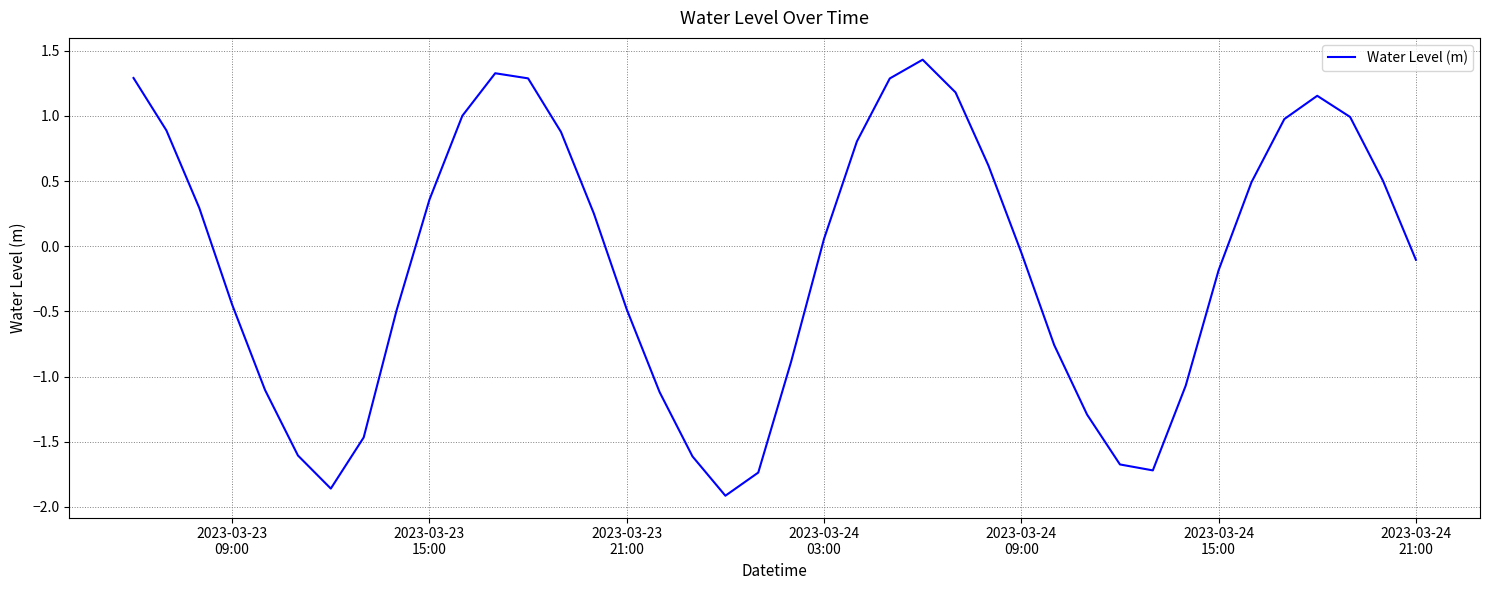

How many interior local peaks (higher than both neighbors) does the data have?

3